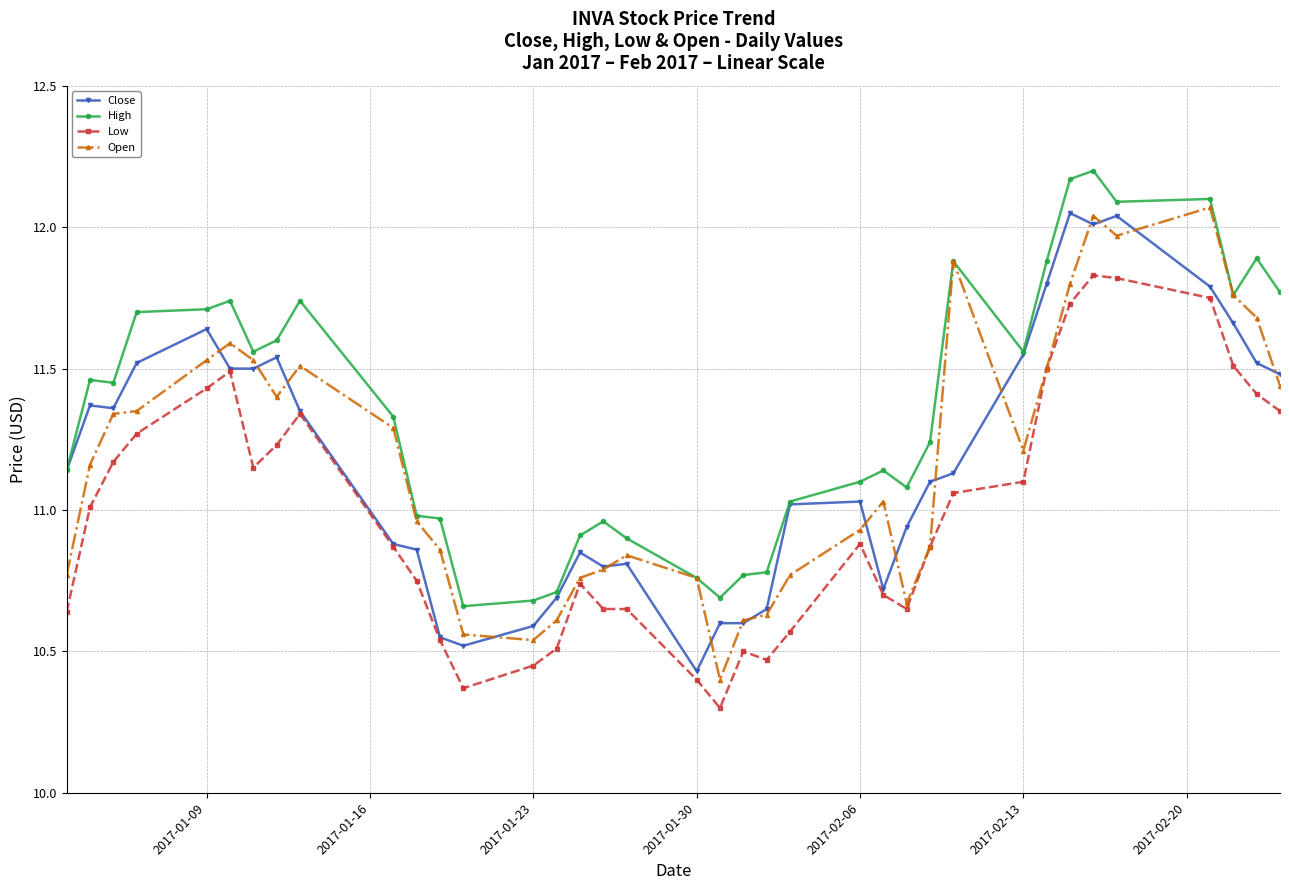

True or false: High and Low intersect in this chart.

False